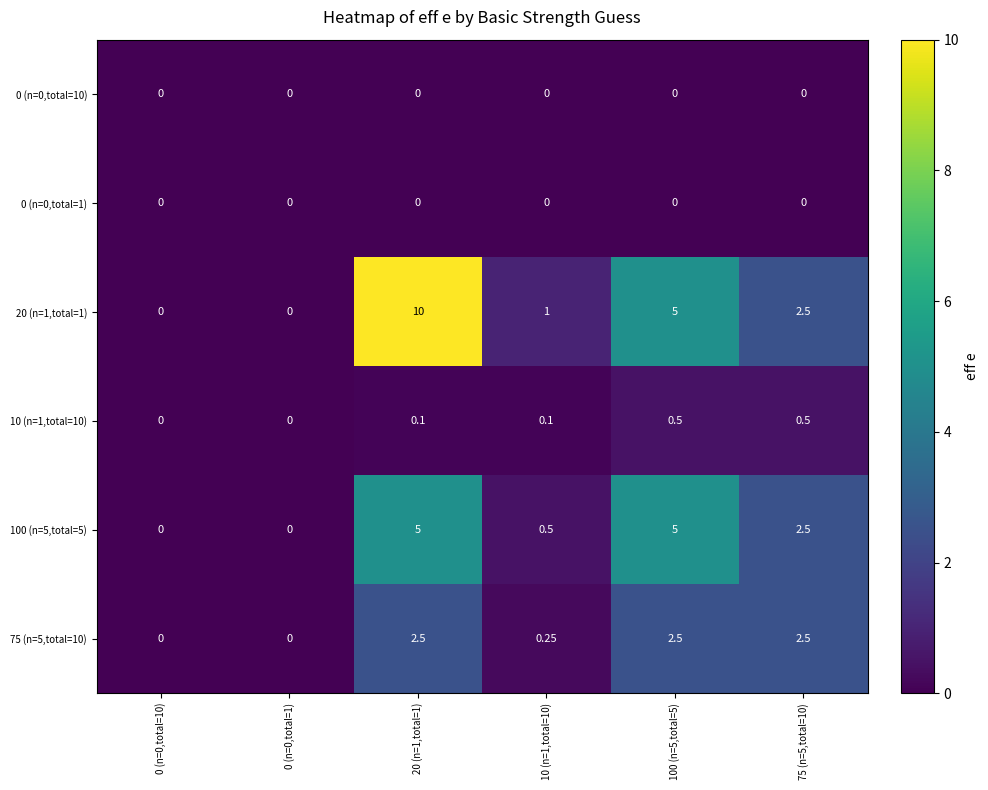

Which series has the largest total across all categories?

20 (n=1,total=1)